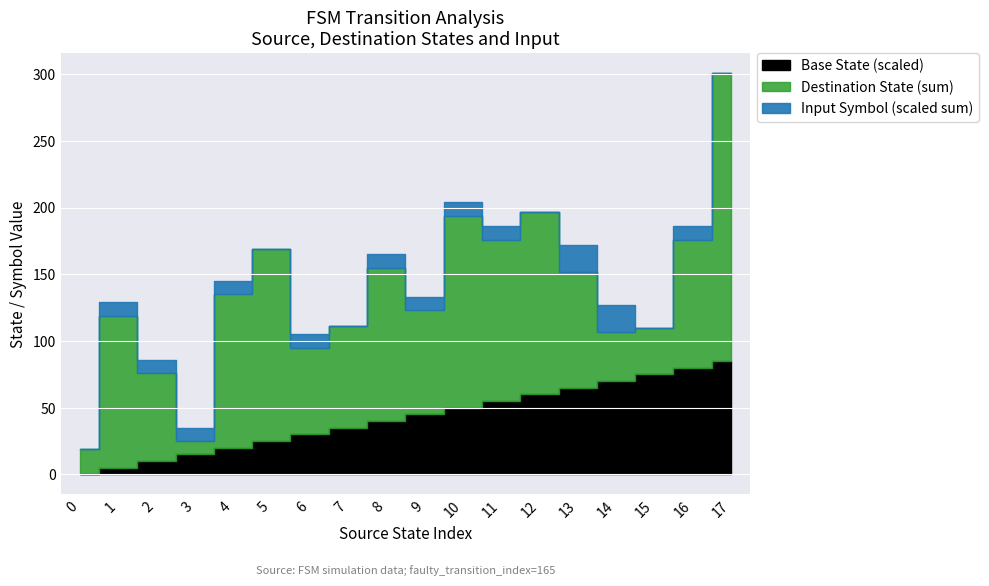

List the series in order of their overall mean, lowest first.

input_num, source_state, destination_state